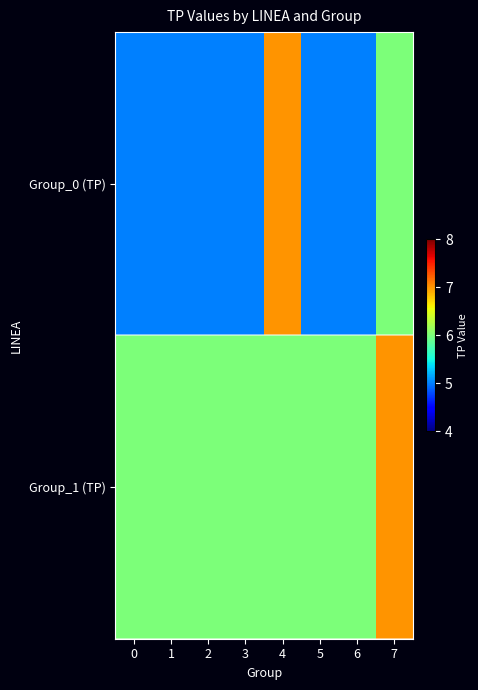

Reading left to right, what are all the values shown in this chart?

Group_0 (TP): 0=5	1=5	2=5	3=5	4=7	5=5	6=5	7=6
Group_1 (TP): 0=6	1=6	2=6	3=6	4=6	5=6	6=6	7=7